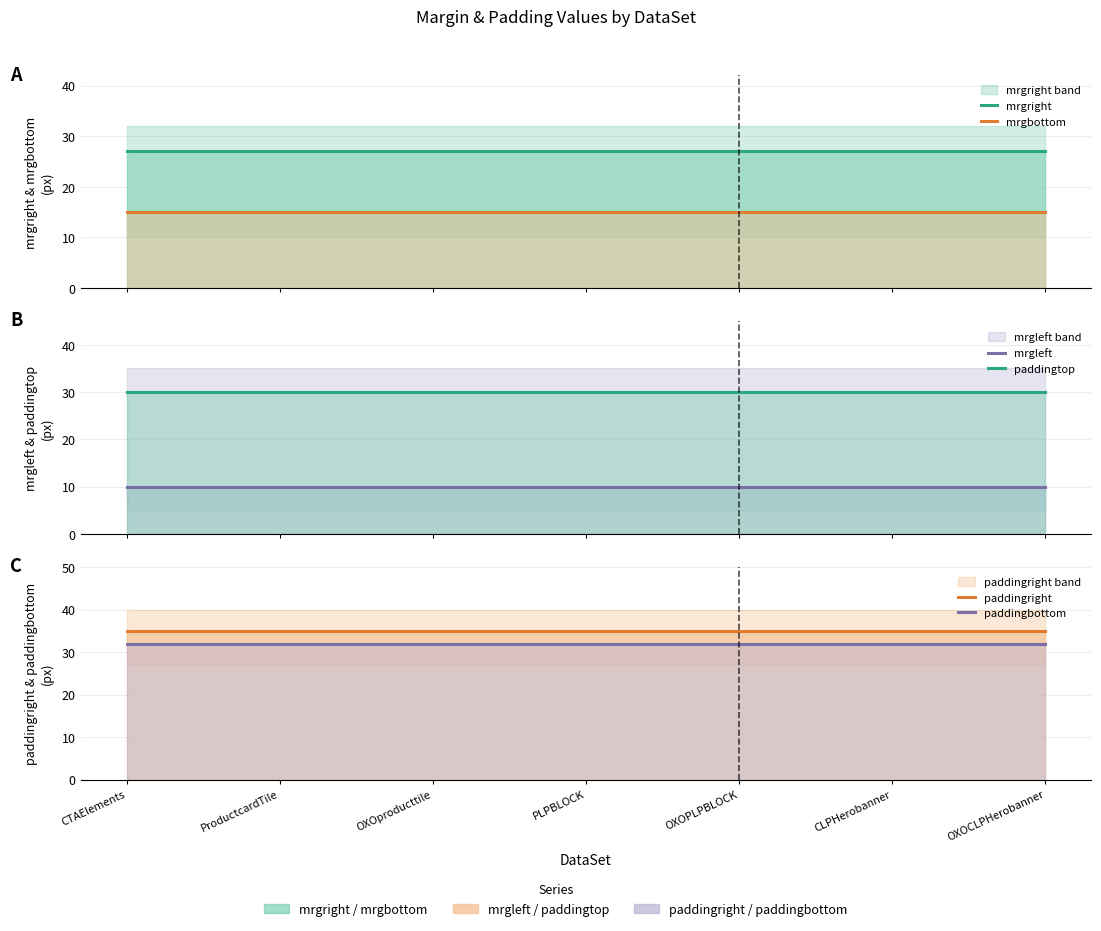

What is the value of the mrgbottom point at the 6th from the left?

15